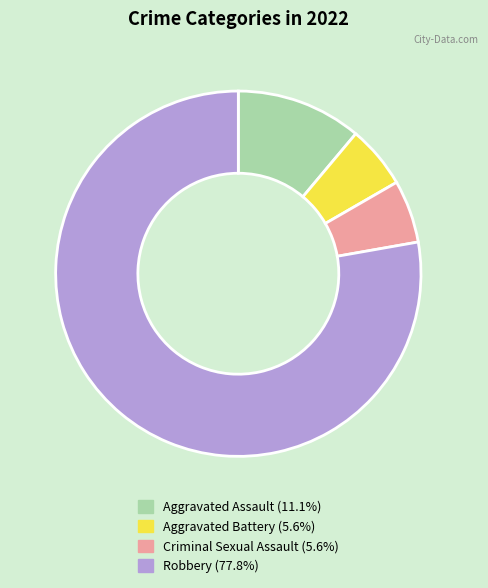

Combined, do Criminal Sexual Assault and Robbery account for over 50%?

Yes